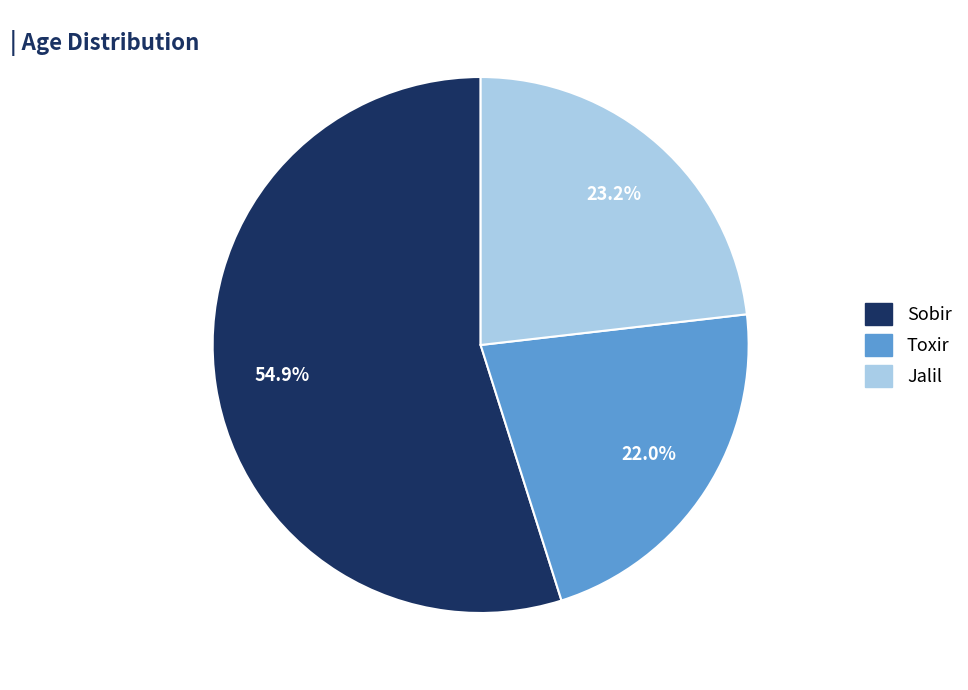

Approximately how many times larger is the value at Jalil compared to Sobir?

0.4